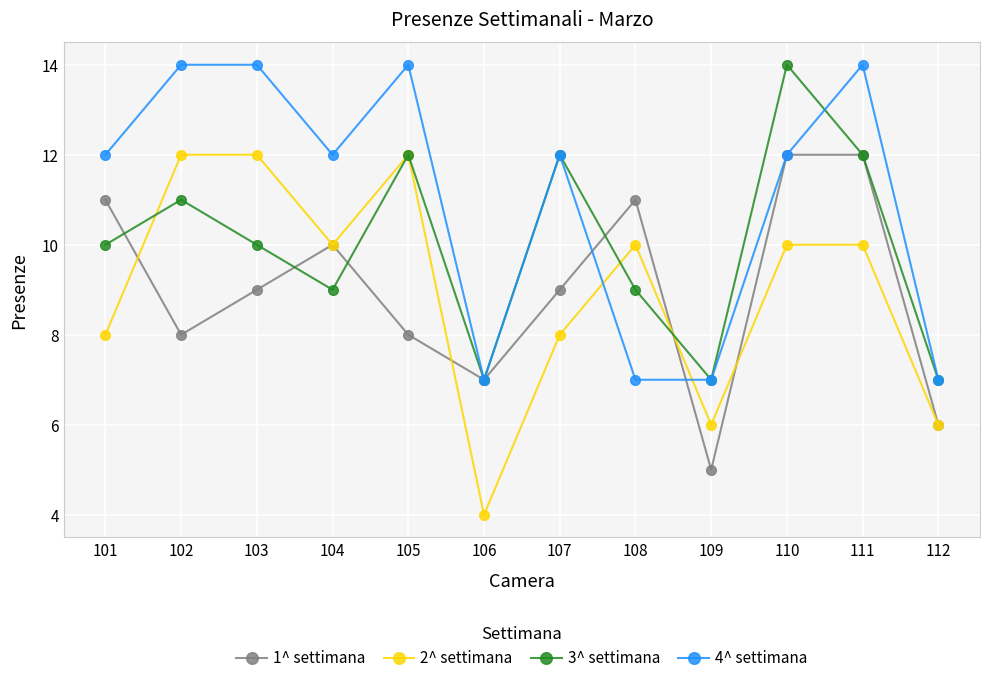

Reading left to right, what are all the values shown in this chart?

1^ settimana: 101=11	102=8	103=9	104=10	105=8	106=7	107=9	108=11	109=5	110=12	111=12	112=6
2^ settimana: 101=8	102=12	103=12	104=10	105=12	106=4	107=8	108=10	109=6	110=10	111=10	112=6
3^ settimana: 101=10	102=11	103=10	104=9	105=12	106=7	107=12	108=9	109=7	110=14	111=12	112=7
4^ settimana: 101=12	102=14	103=14	104=12	105=14	106=7	107=12	108=7	109=7	110=12	111=14	112=7